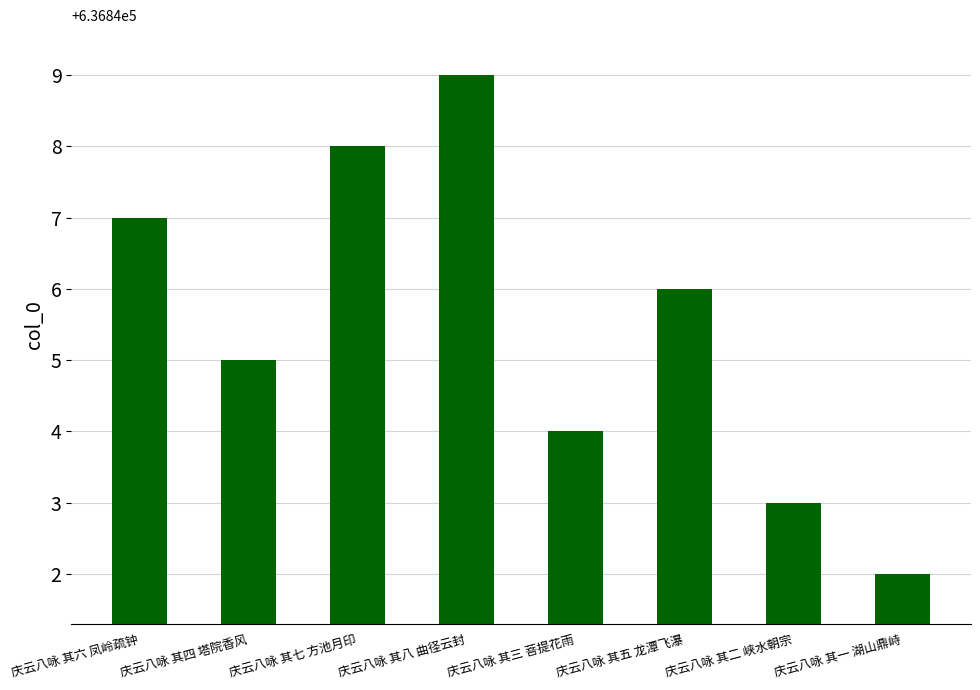

List the labels in order of value, largest first.

庆云八咏 其八 曲径云封, 庆云八咏 其七 方池月印, 庆云八咏 其六 凤岭疏钟, 庆云八咏 其五 龙潭飞瀑, 庆云八咏 其四 塔院香风, 庆云八咏 其三 菩提花雨, 庆云八咏 其二 峡水朝宗, 庆云八咏 其一 湖山鼎峙